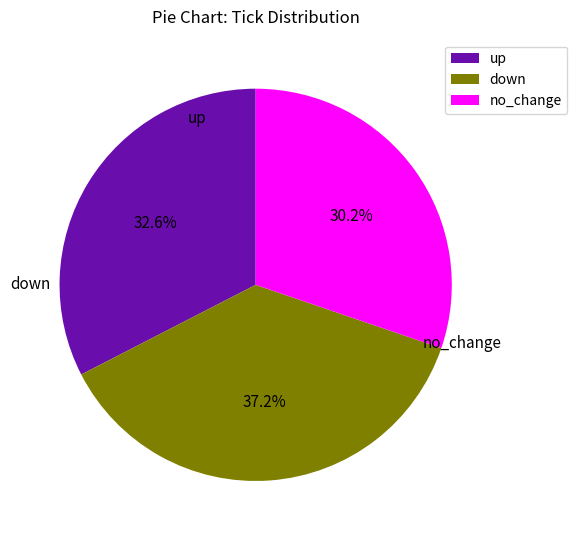

How many slices are in this pie chart?

3